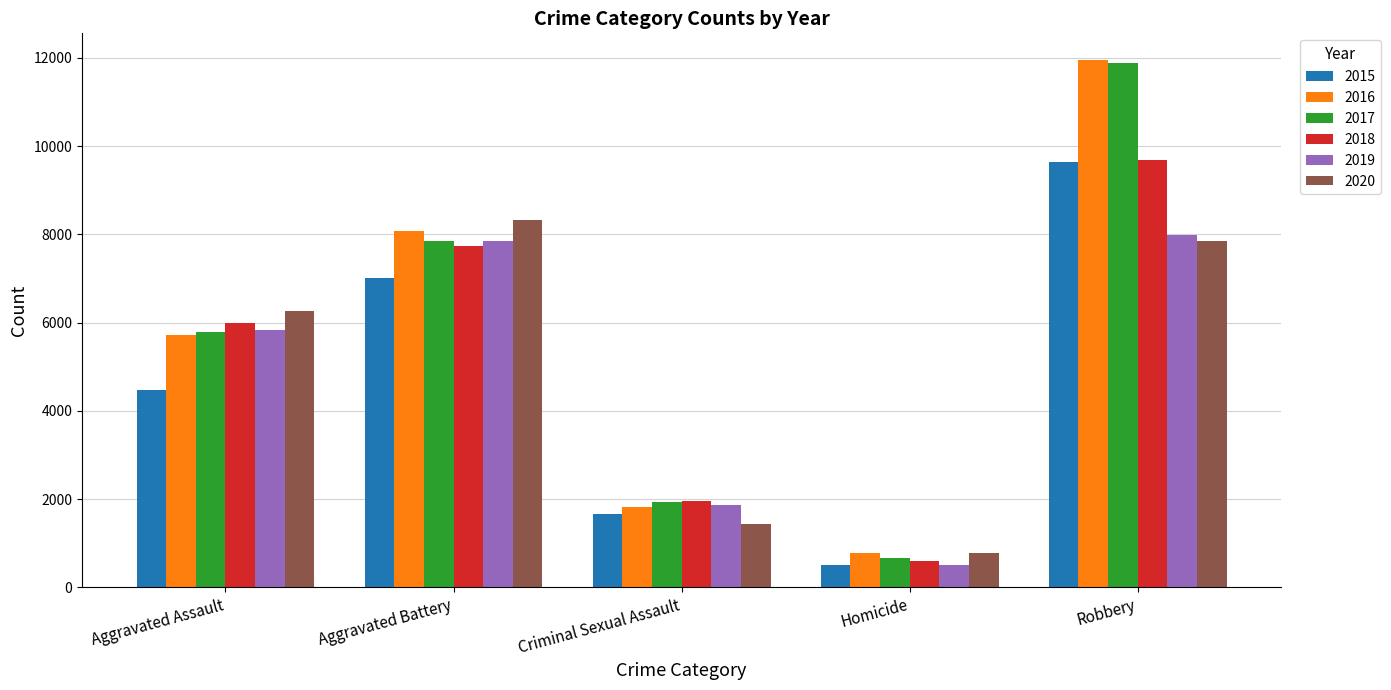

Is it true that 2015 equals 9638 at Robbery?

True